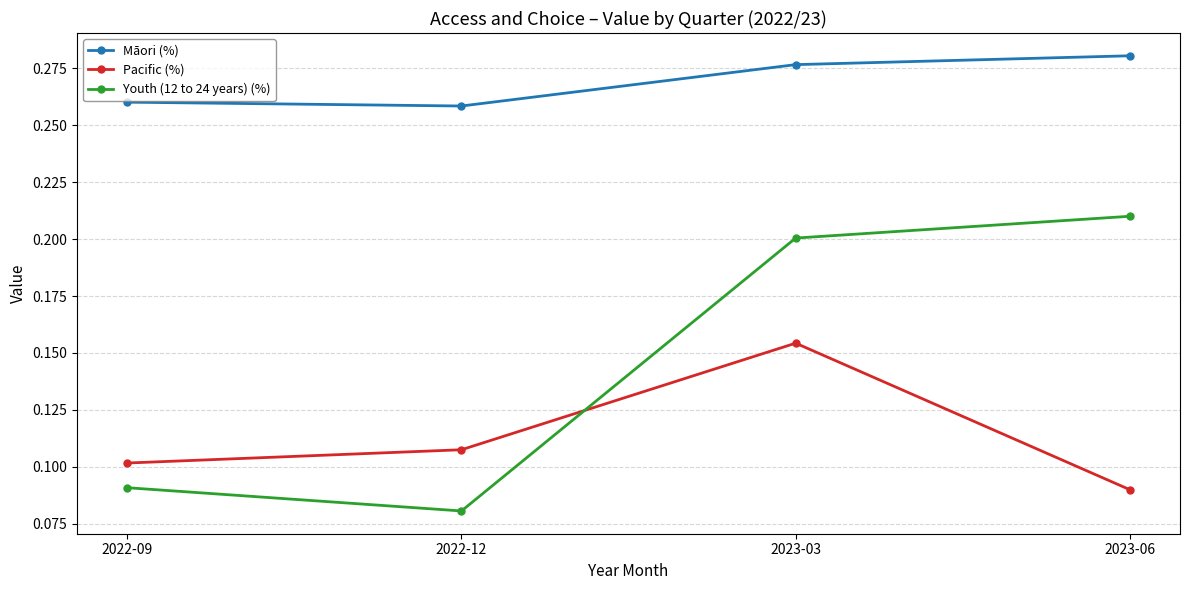

Which category has the lowest value across all series?

2022-12